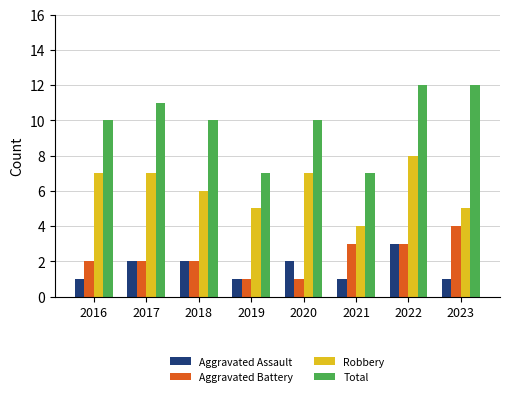

Count the Aggravated Battery values in the range 2 to 3.

5